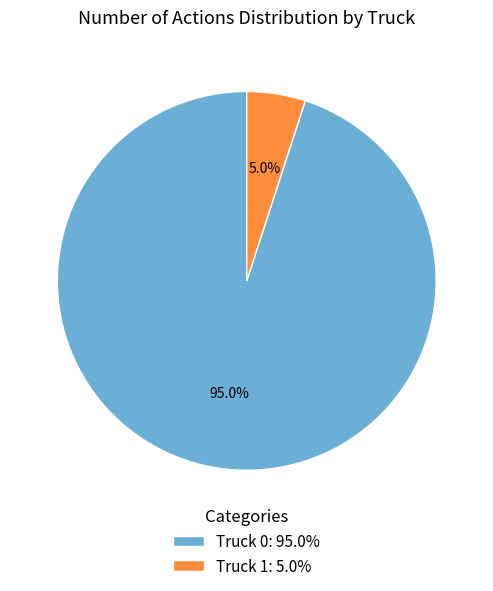

What is the smallest slice in the pie chart?

Truck 1